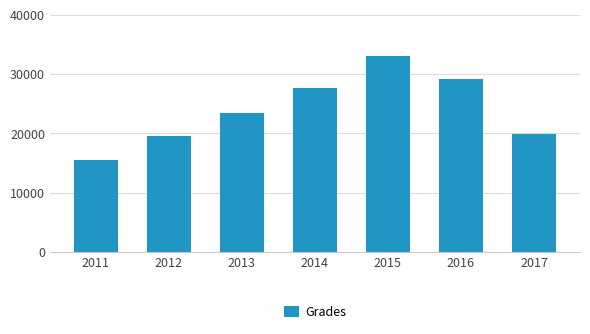

What is the difference between the values at 2012 and 2014?

8100